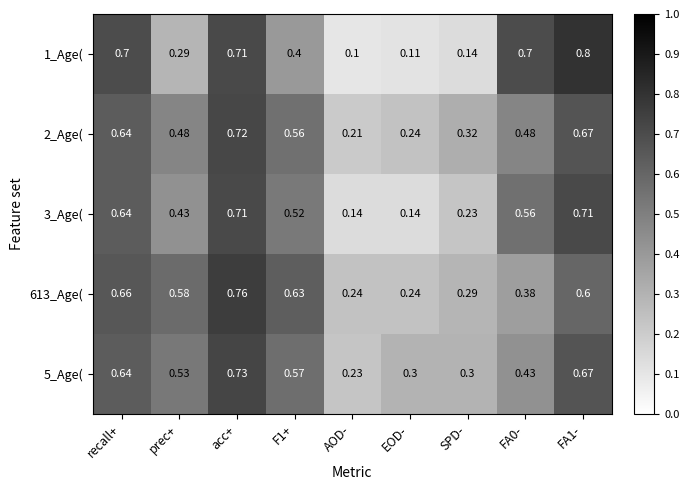

At which label does 5_Age( reach its peak?

acc+